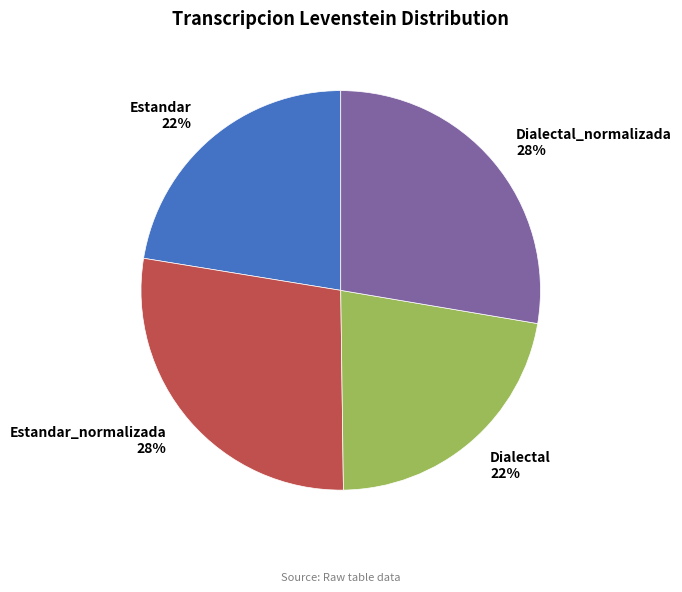

True or false: Estandar accounts for 22% of the total.

True